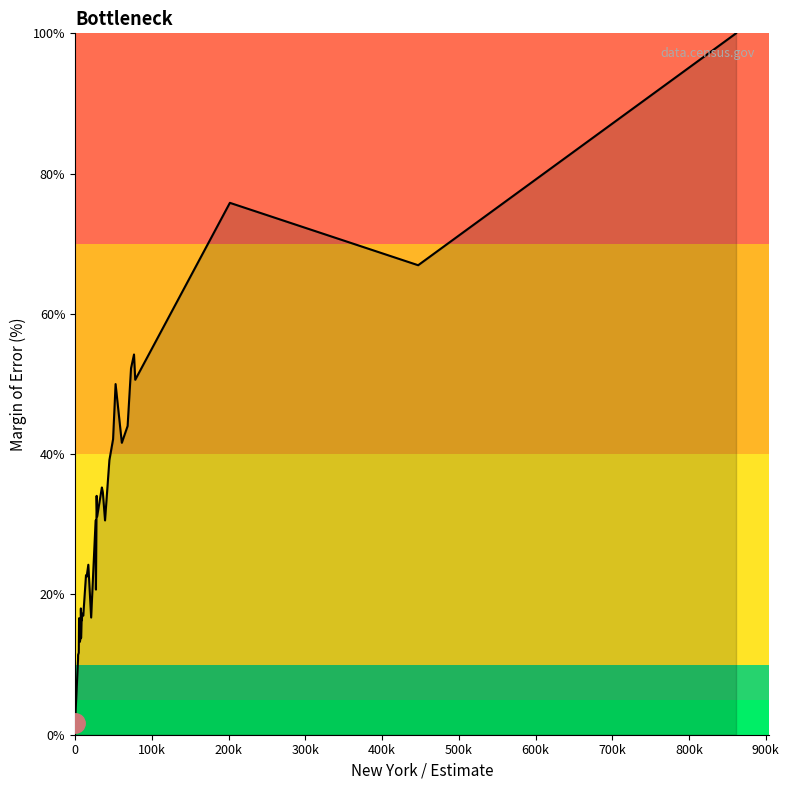

How many lines are shown in the chart?

1